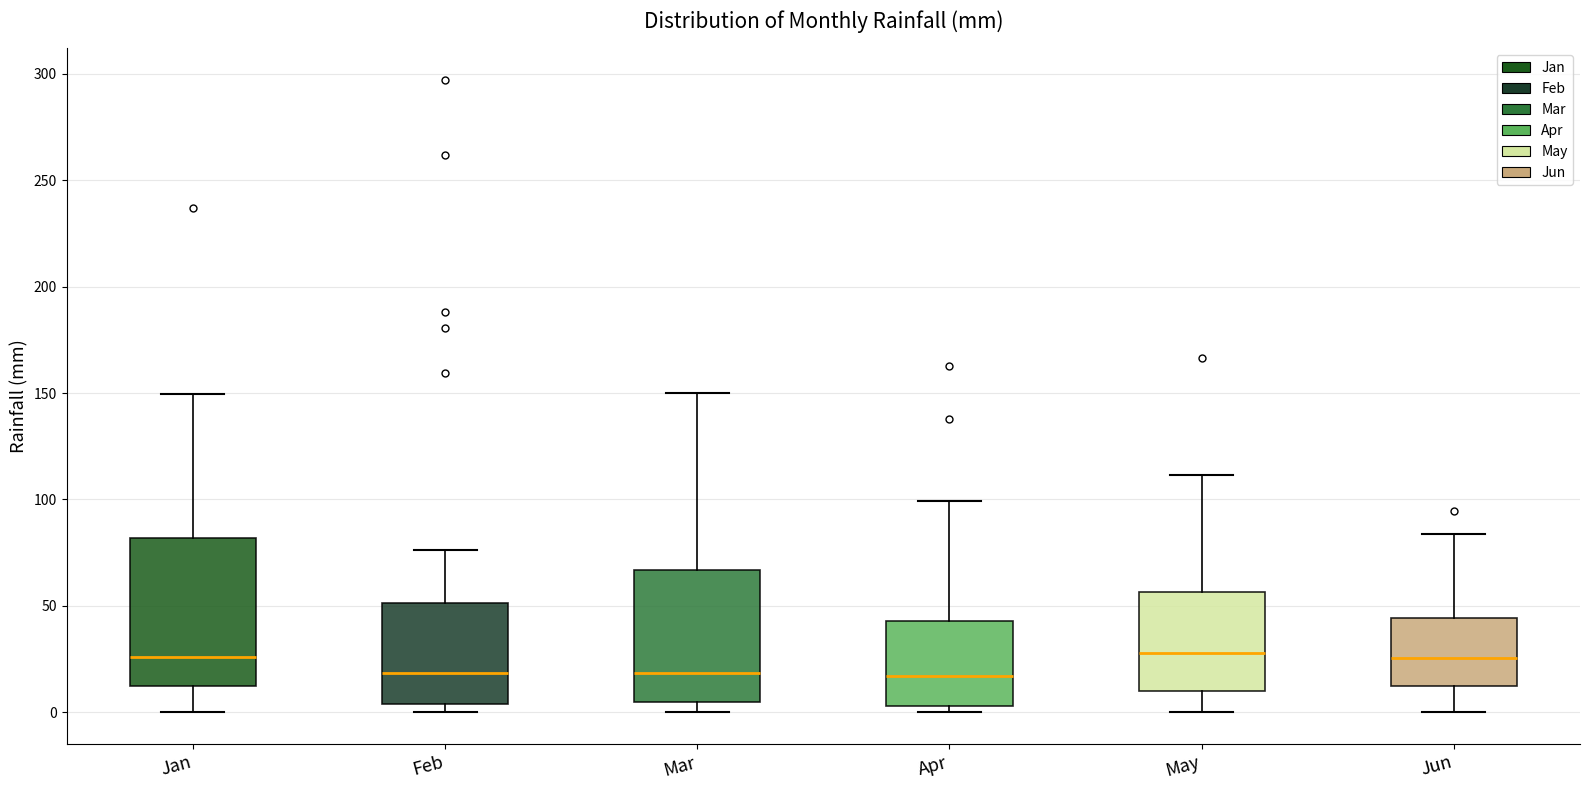

Reading left to right, read every box against the y-axis: the position of its median line, the range the box covers, and the ends of its whiskers. The values are not printed on the chart, so give them approximately, as read against the axis.

Jan: median 25, box 10 to 80, whiskers 0 to 150
Feb: median 20, box 5 to 50, whiskers 0 to 75
Mar: median 20, box 5 to 65, whiskers 0 to 150
Apr: median 15, box 5 to 45, whiskers 0 to 100
May: median 30, box 10 to 55, whiskers 0 to 110
Jun: median 25, box 10 to 45, whiskers 0 to 85